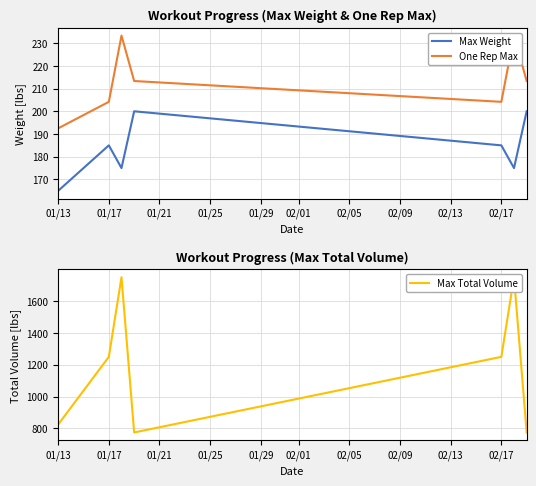

How many data points does each series have?

7